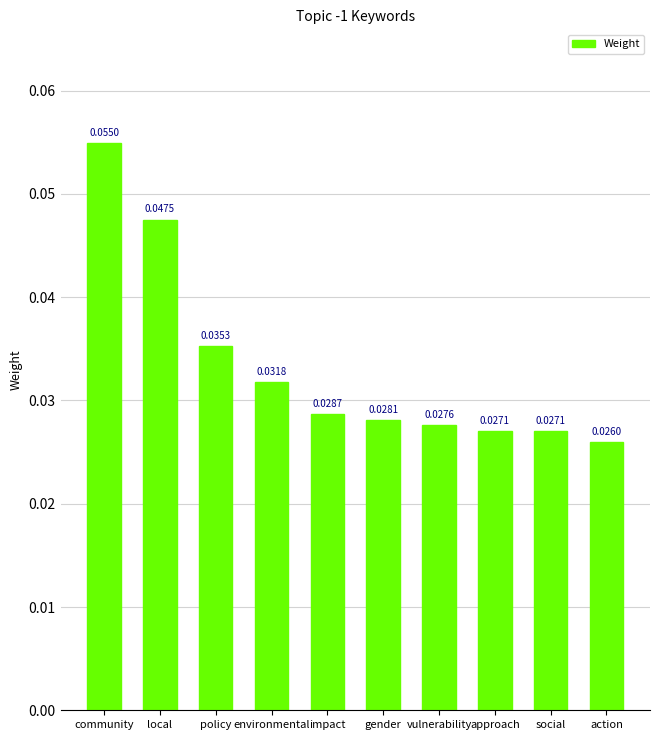

Which category has the lowest value across all series?

action